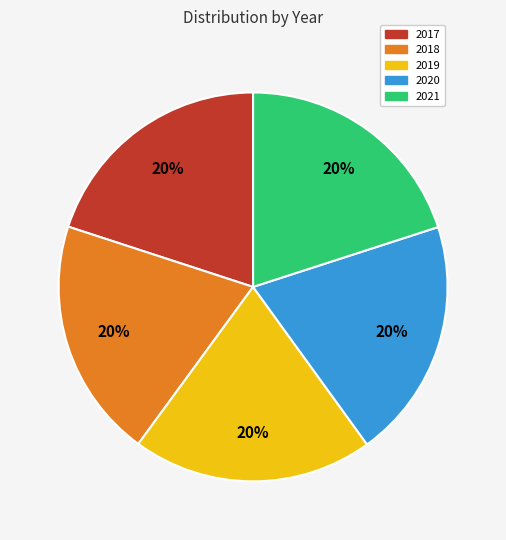

To the nearest percent, what portion does 2021 represent?

20%